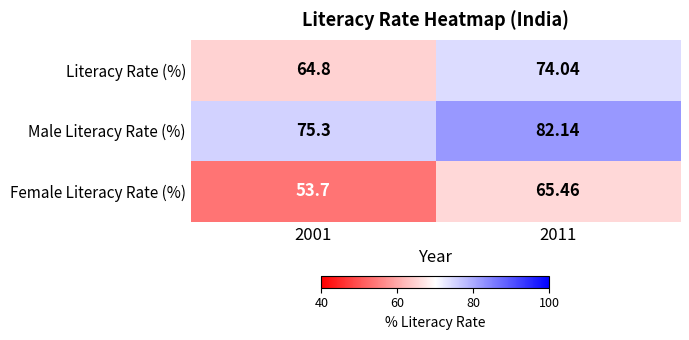

What is the minimum value shown in the chart?

53.7